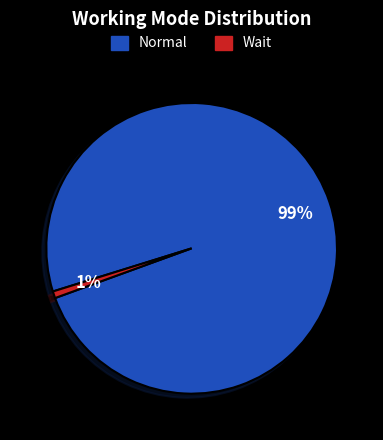

Is there a majority slice in this chart?

Yes